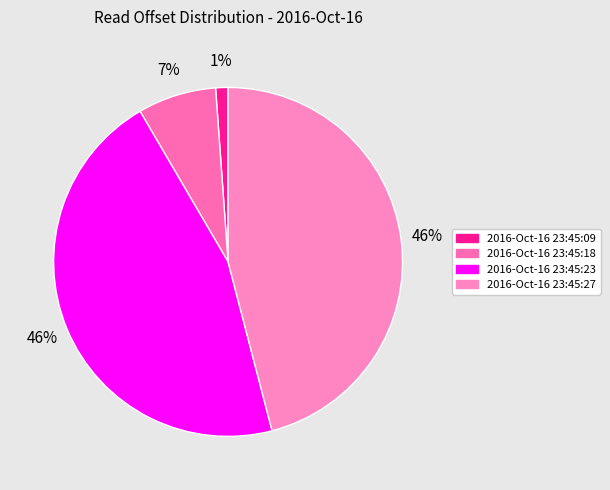

To the nearest percent, what percentage of the pie is 2016-Oct-16 23:45:23?

46%